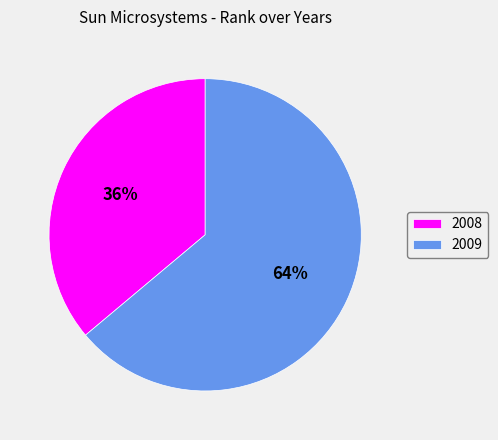

Which slice represents more than half of the pie?

2009